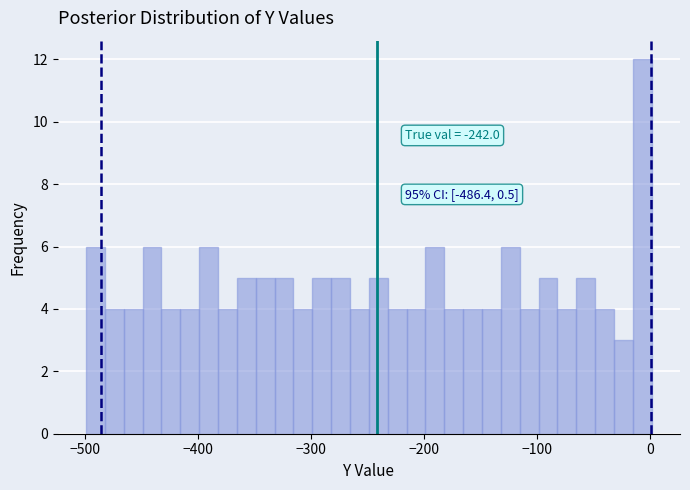

Read against the x-axis, roughly where is the centre of the tallest bar?

-10